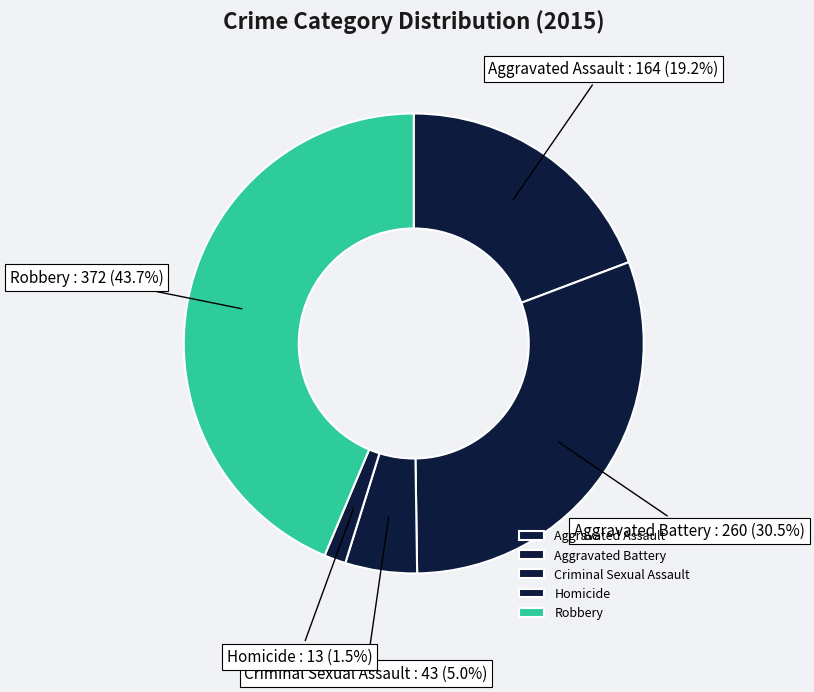

What is the total percentage of Robbery and Homicide?

45.2%